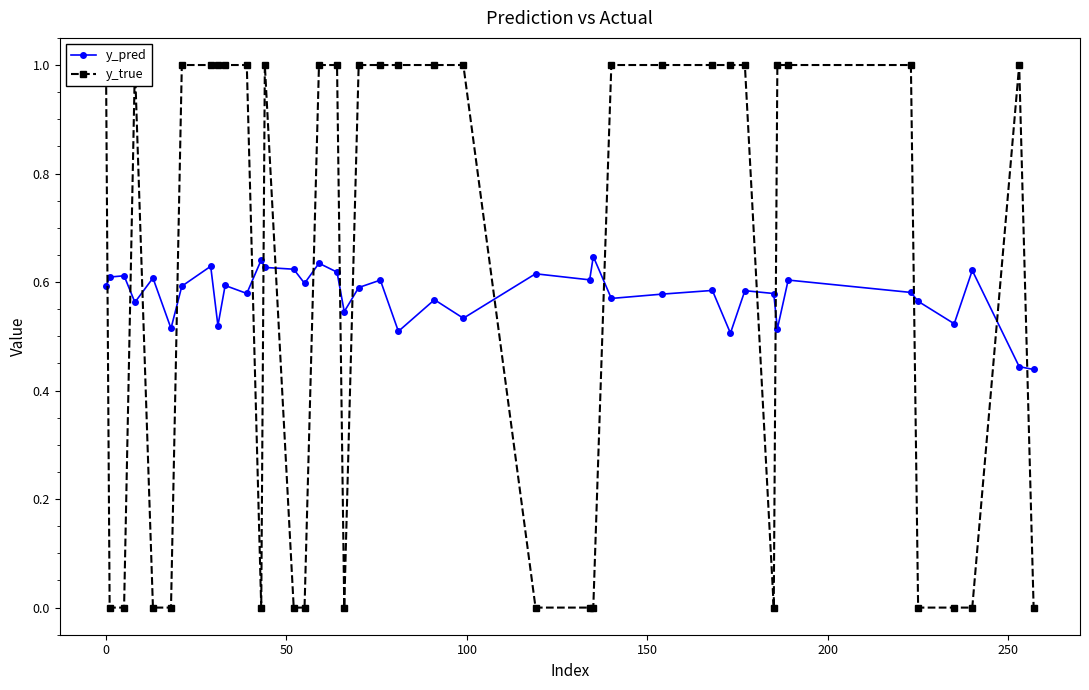

True or false: y_pred has more than 0 points higher than both neighbors.

True